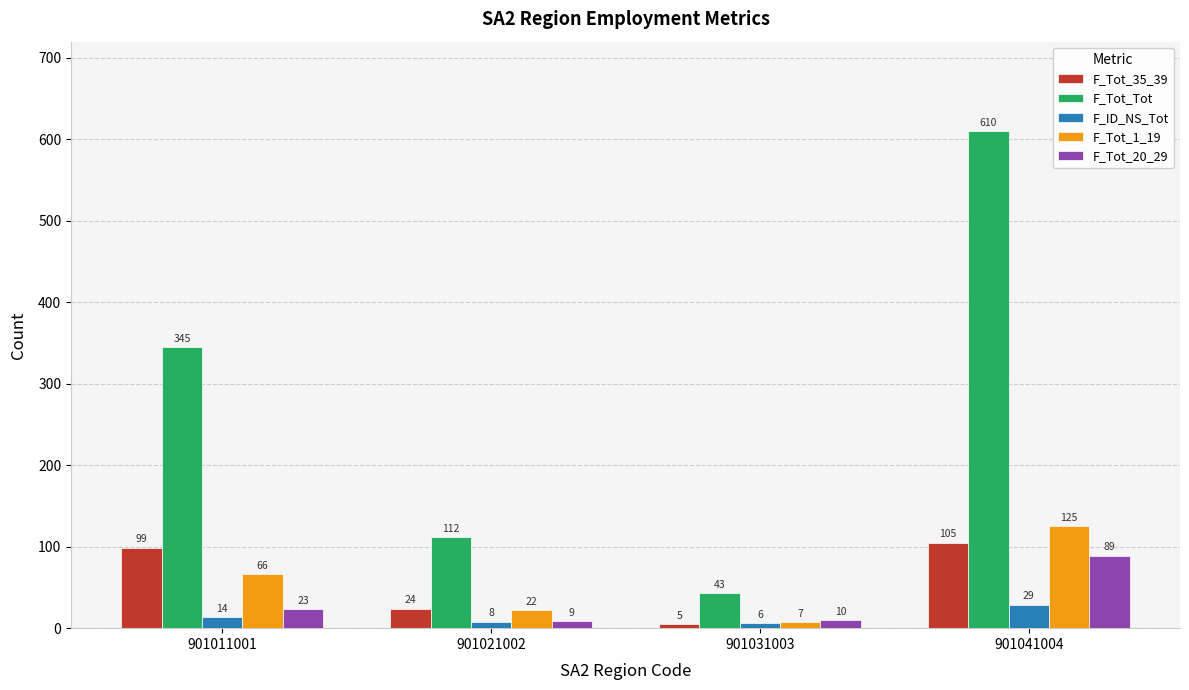

What value does the F_ID_NS_Tot series have at 901011001, to the nearest 10?

10